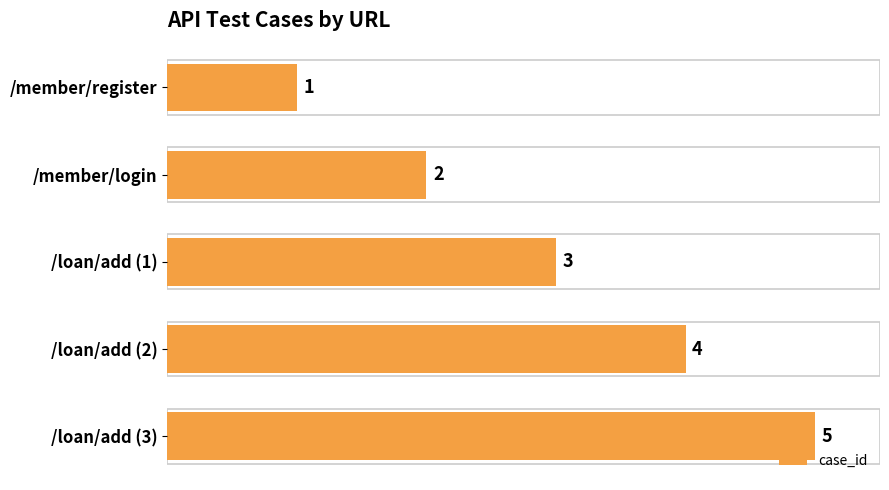

Where is the data nearest to the value 3?

/loan/add (1)